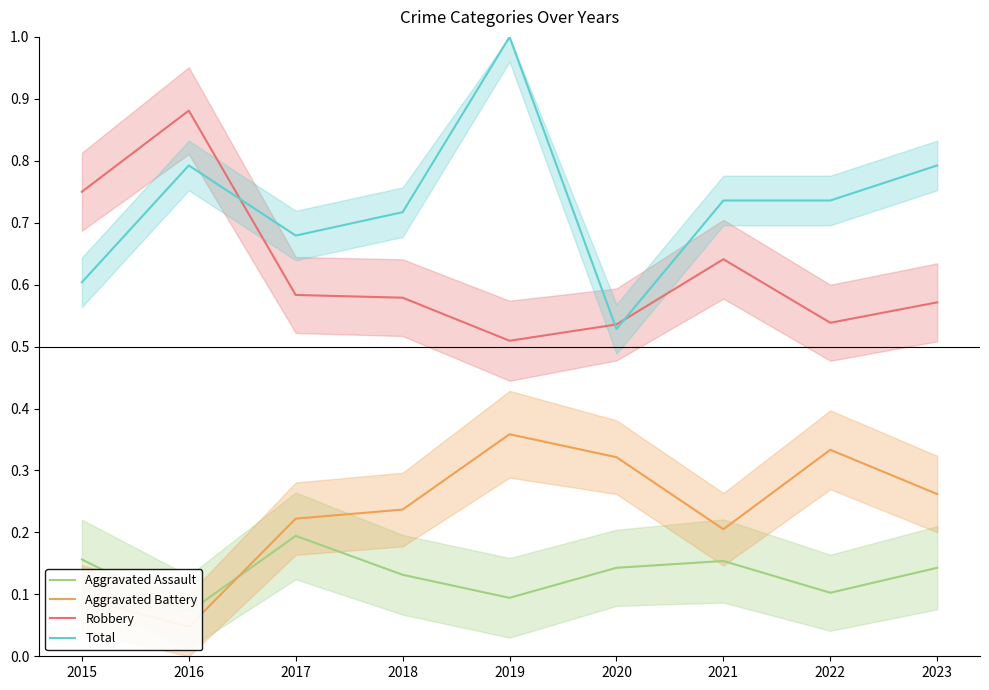

Is the value of Aggravated Assault at 2018 greater than the value of Aggravated Battery at 2017?

No